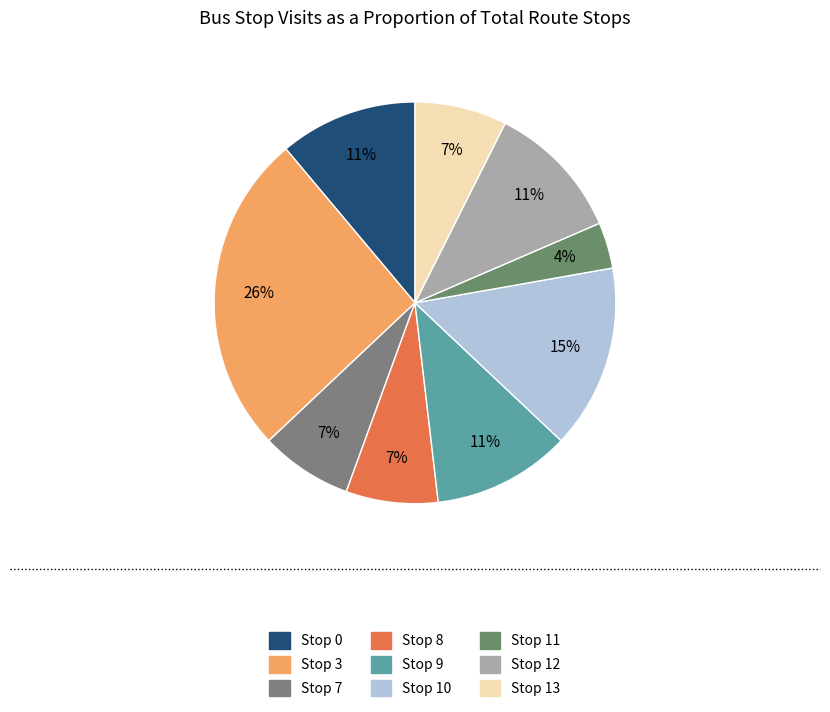

Is there any slice that represents more than half of the pie?

No